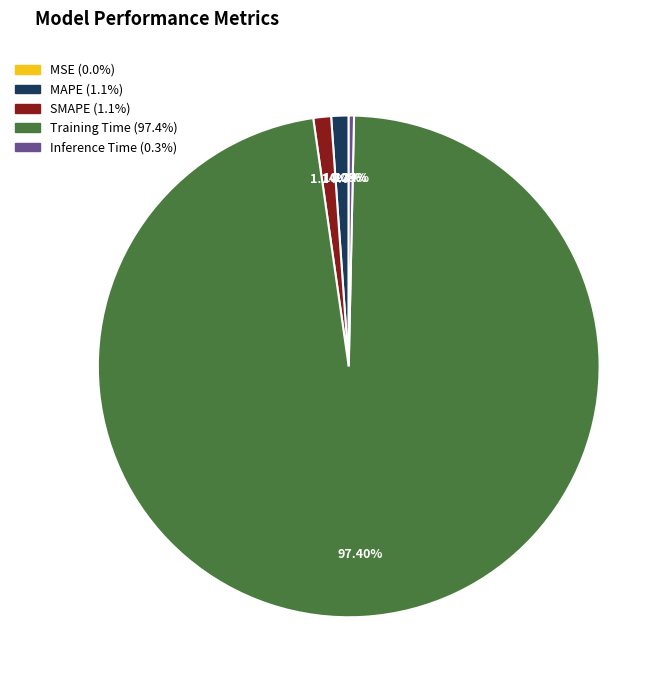

What is the largest slice in the pie chart?

Training Time